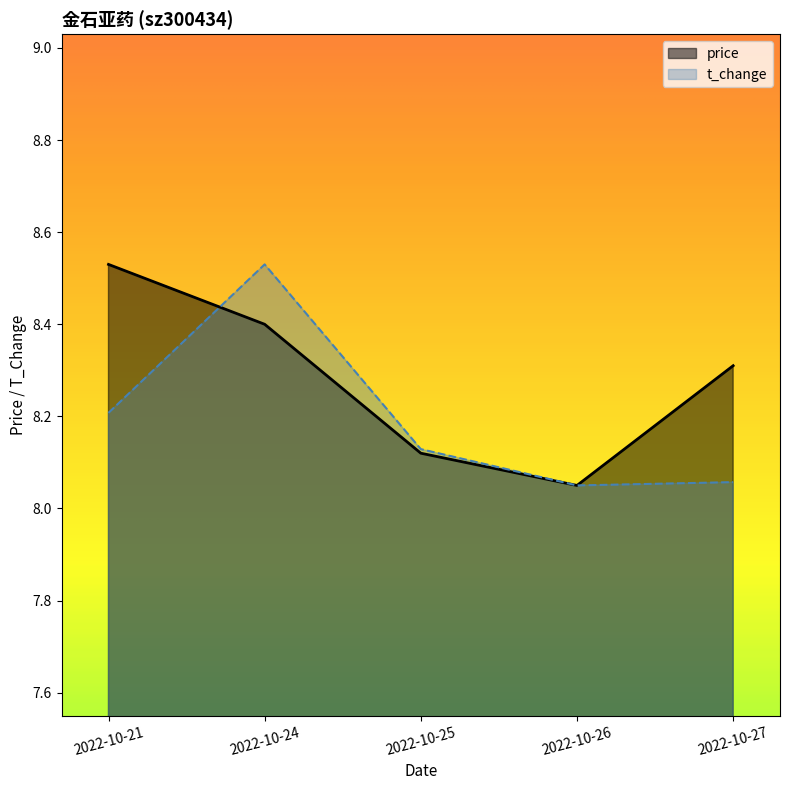

Between 2022-10-21 and 2022-10-24, which is larger?

2022-10-21